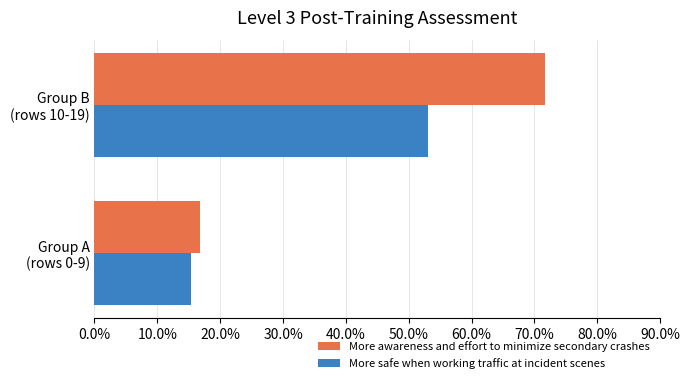

What are all the series names shown in the legend?

More awareness and effort to minimize secondary crashes, More safe when working traffic at incident scenes